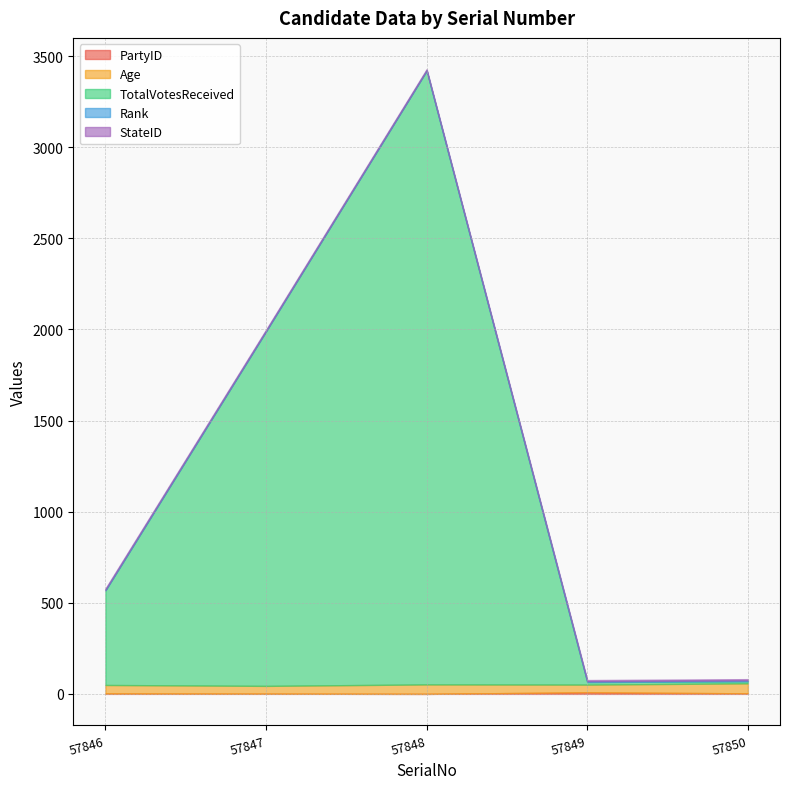

What is the lowest value of the TotalVotesReceived series?

11